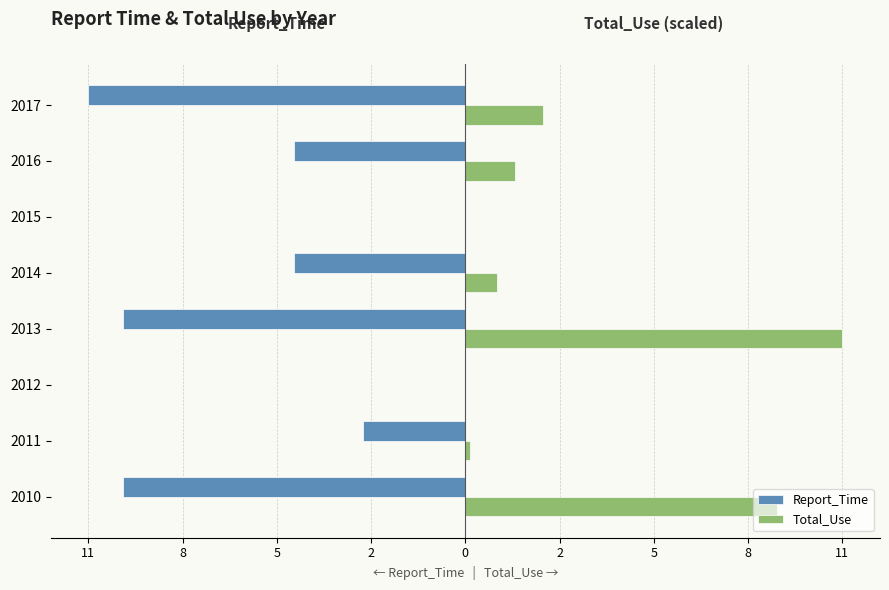

What are all the series names shown in the legend?

Report_Time, Total_Use